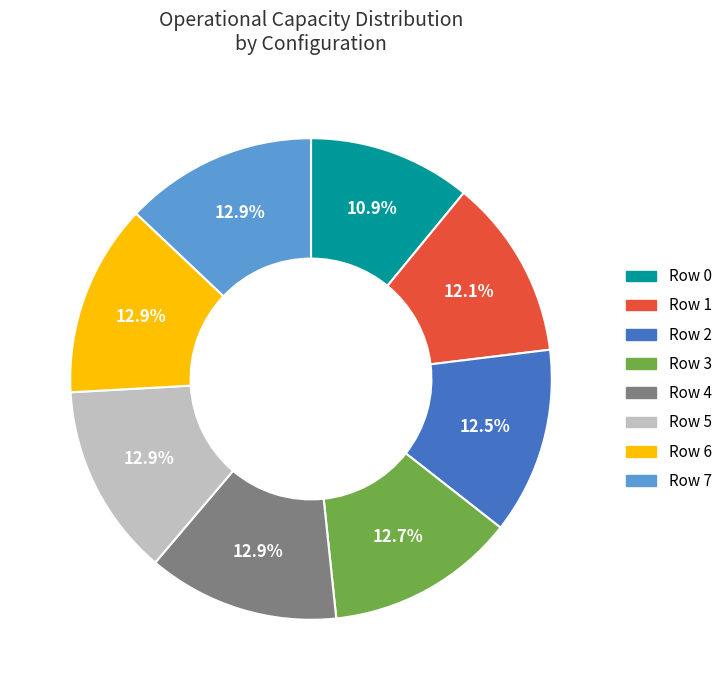

Which slice is the smallest?

Row 0